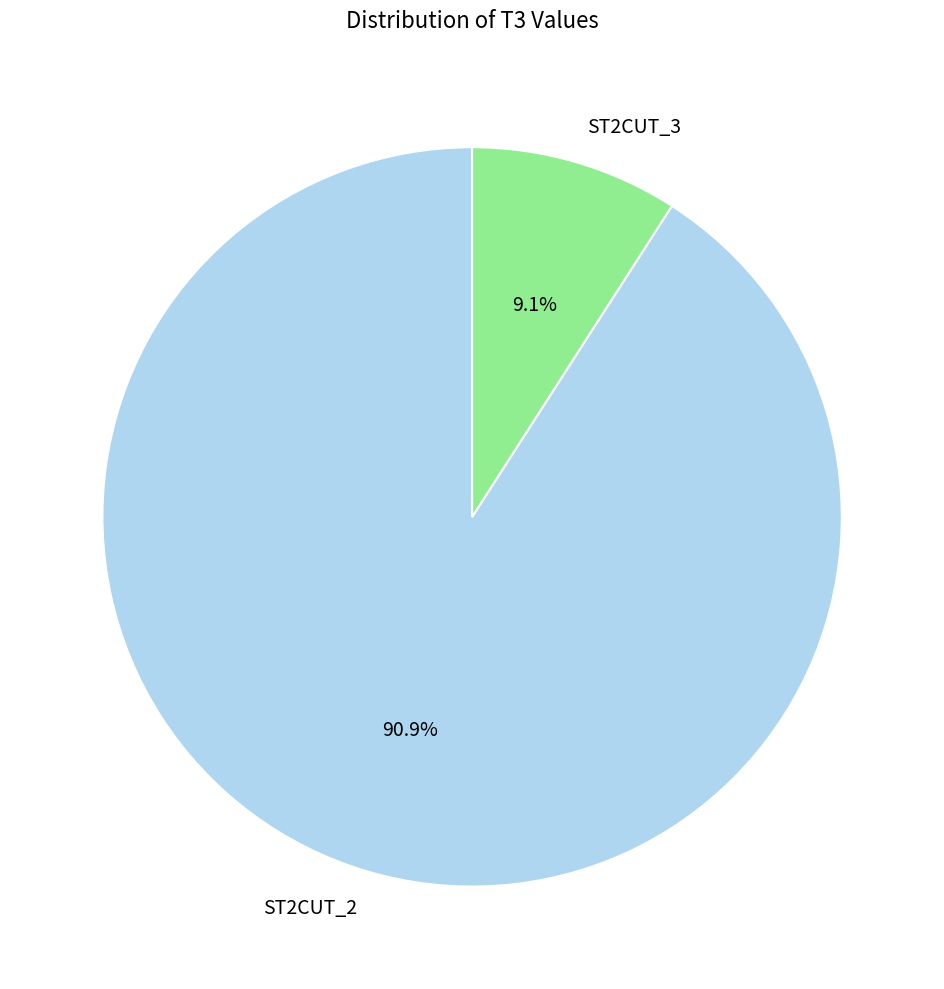

What portion of the pie excludes ST2CUT_2?

9.1%